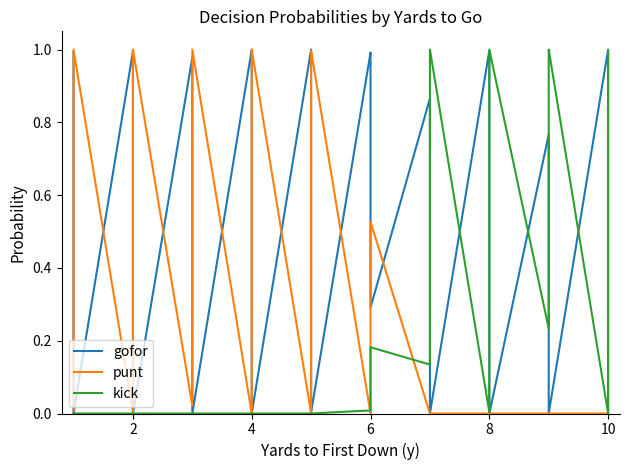

What is the difference between the maximum and second lowest values in the kick series?

1.0